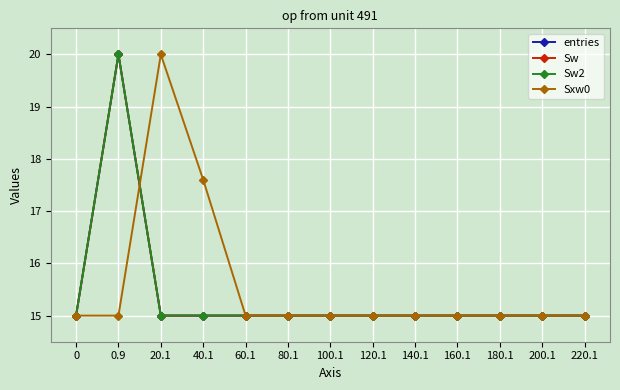

Is this an area chart (filled region under the line)?

No